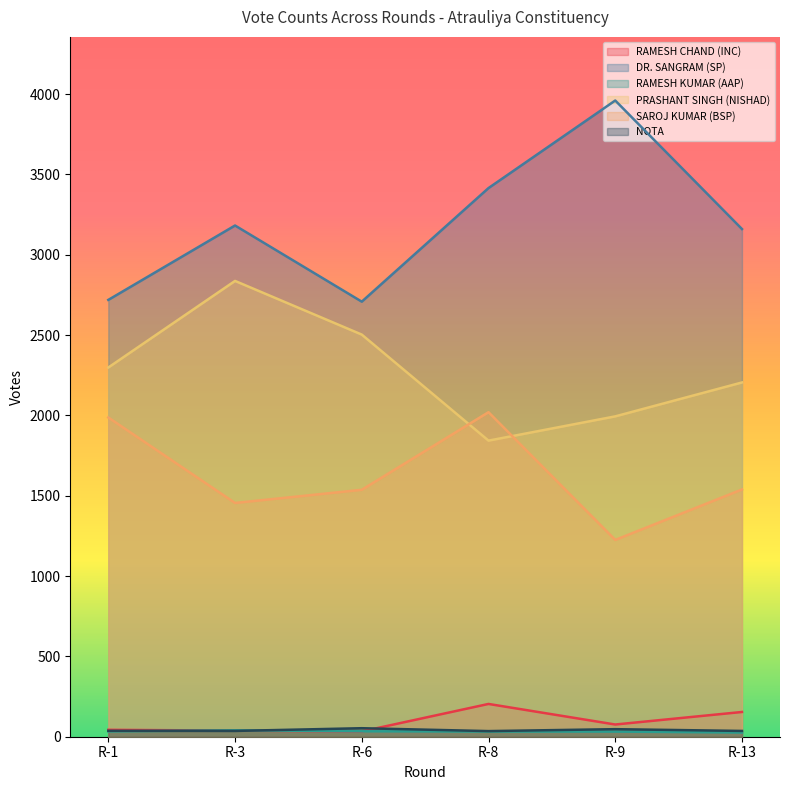

List the labels in order of NOTA value, smallest first.

R-8, R-3, R-13, R-1, R-9, R-6